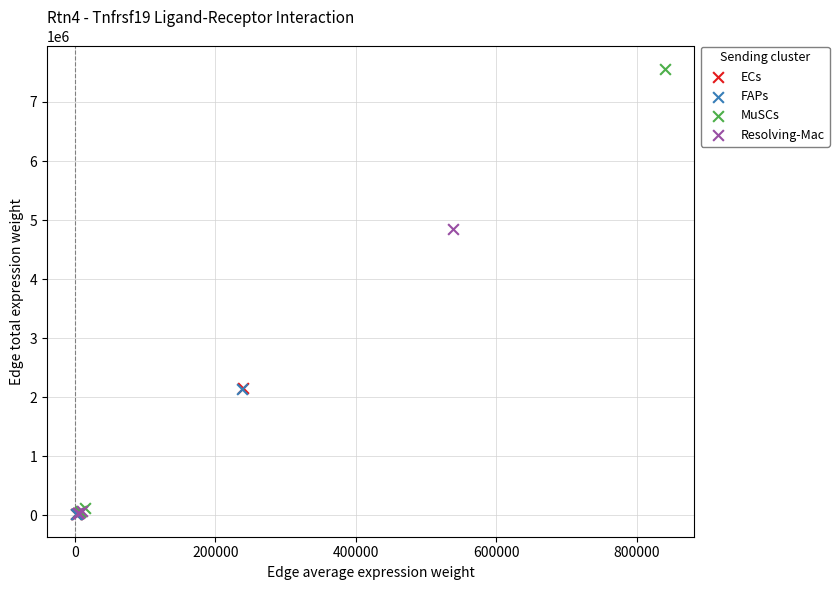

Which series has the widest spread of Y values?

MuSCs